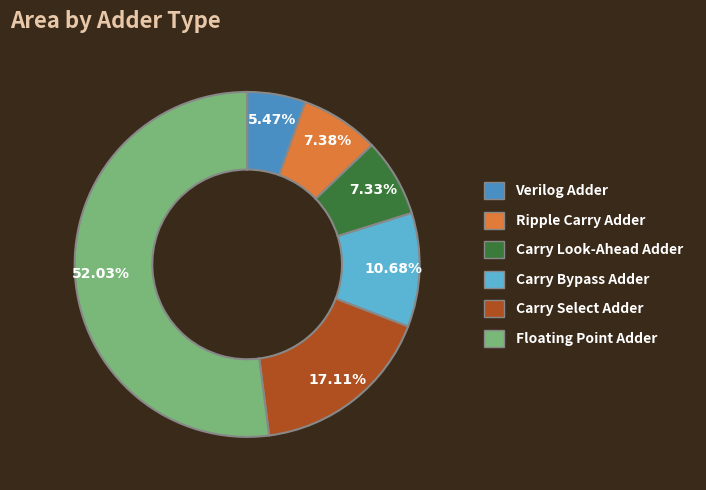

Does Floating Point Adder account for over 50% of the chart?

Yes